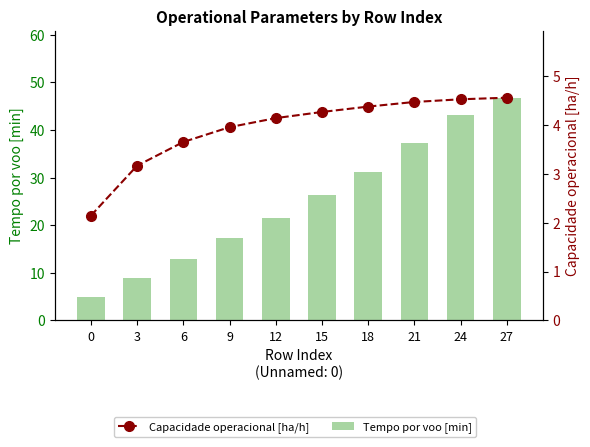

What is the value of the Capacidade operacional [ha/h] bar at the 7th from the left?

4.4